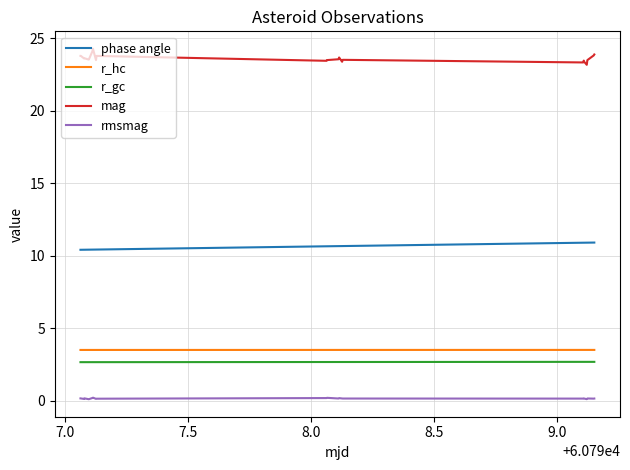

Rank the series by their maximum value, from highest to lowest.

mag, phase angle, r_hc, r_gc, rmsmag